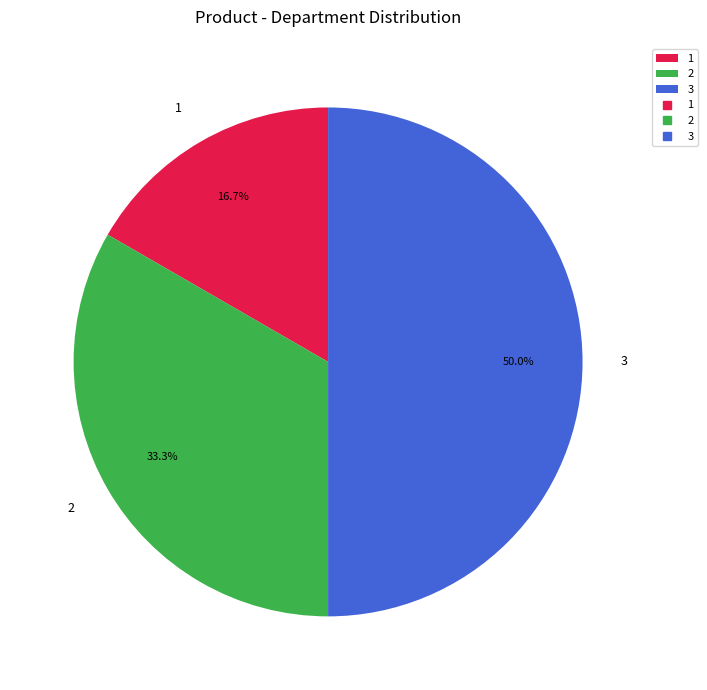

True or false: 1 accounts for 17% of the total.

True